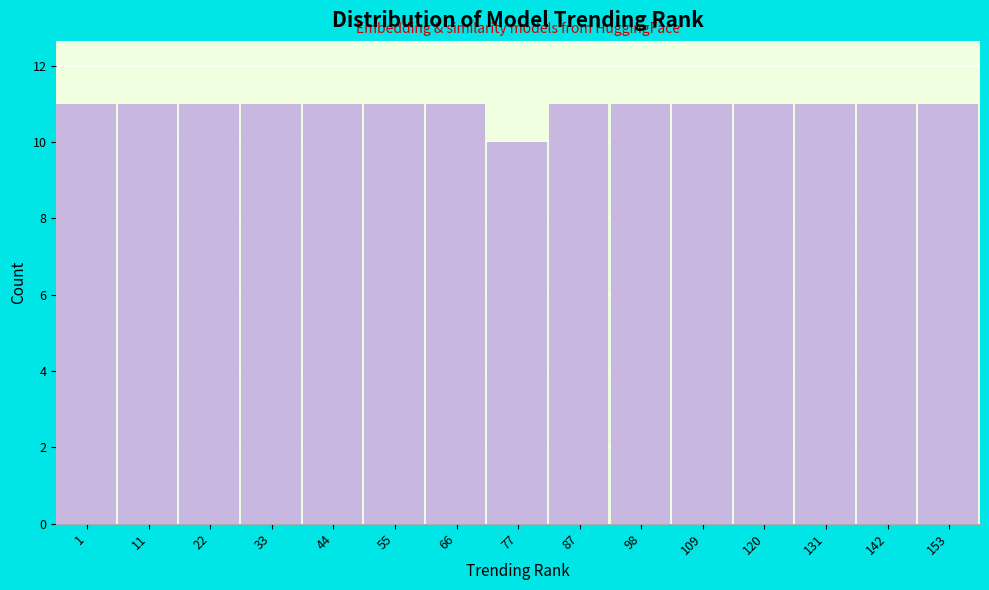

Reading left to right, transcribe all the data shown in this chart.

1=11	11=11	22=11	33=11	44=11	55=11	66=11	77=10	87=11	98=11	109=11	120=11	131=11	142=11	153=11